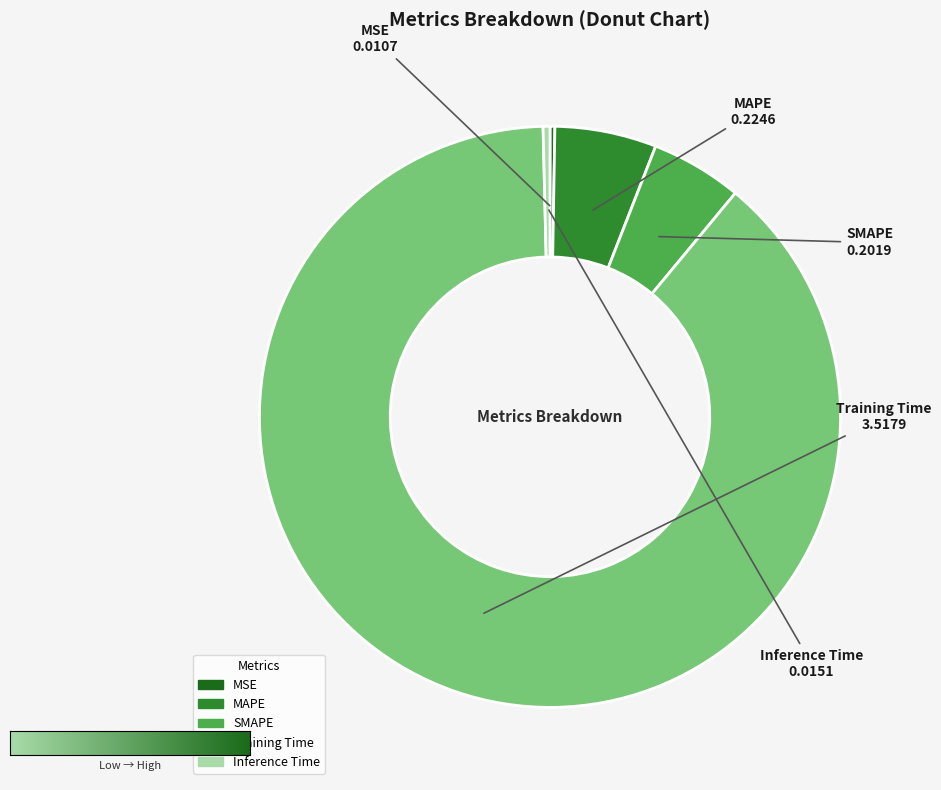

Is the sum of Training Time and MAPE greater than half?

Yes